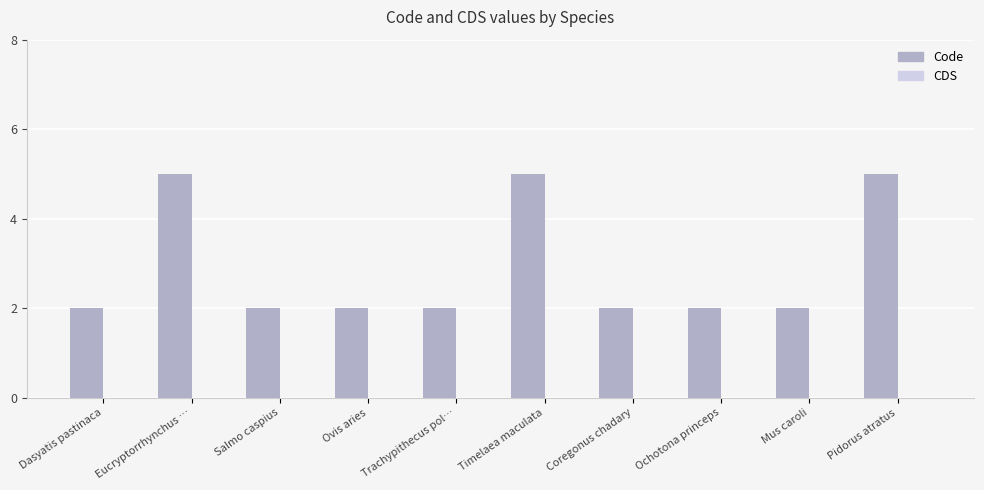

What is the value of the 3rd bar from the left?

2